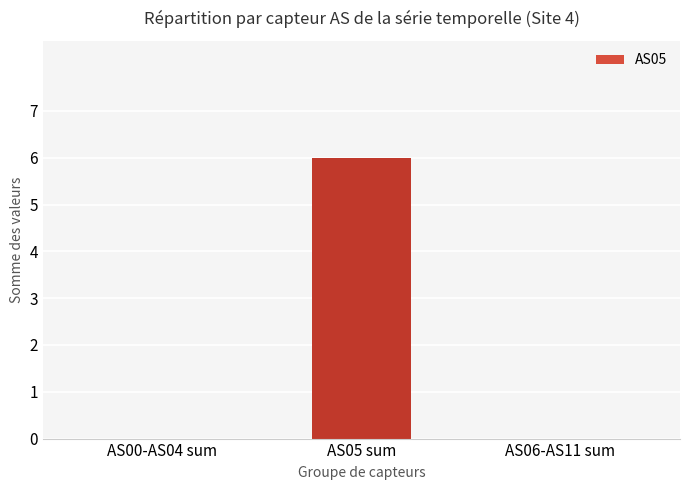

The chart shows a value of 6 at AS05 sum. True or false?

True